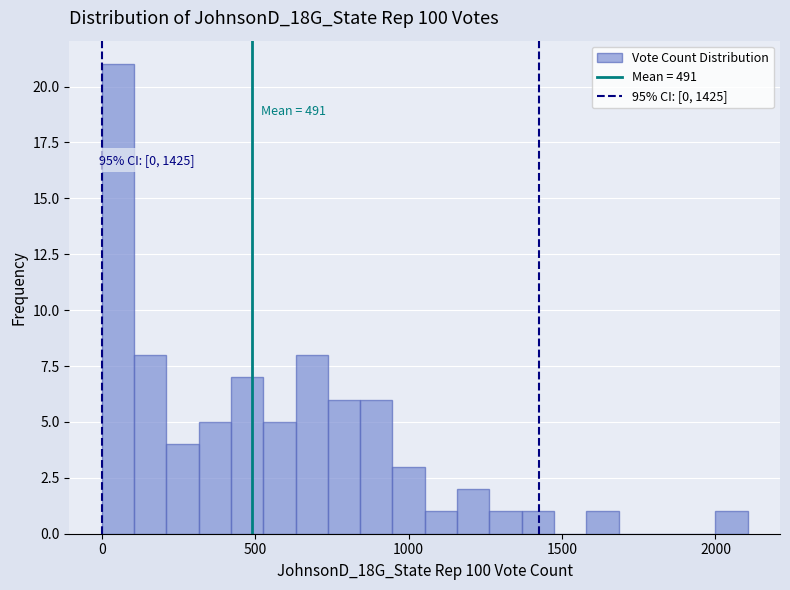

Read against the x-axis, roughly where is the centre of the tallest bar?

50